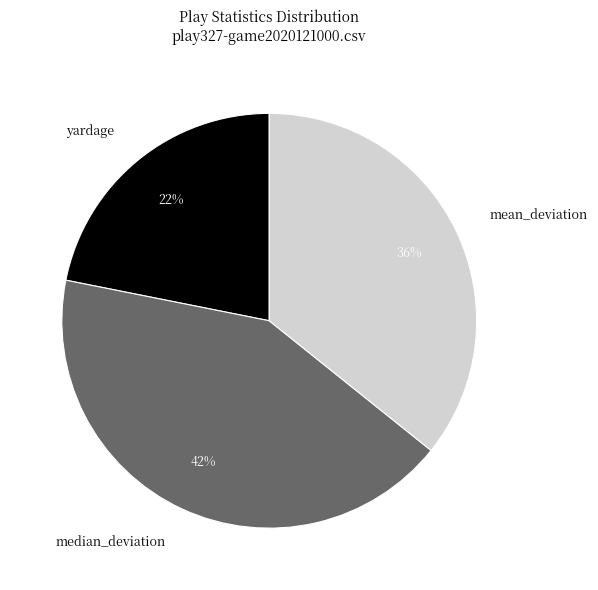

Is there a majority slice in this chart?

No